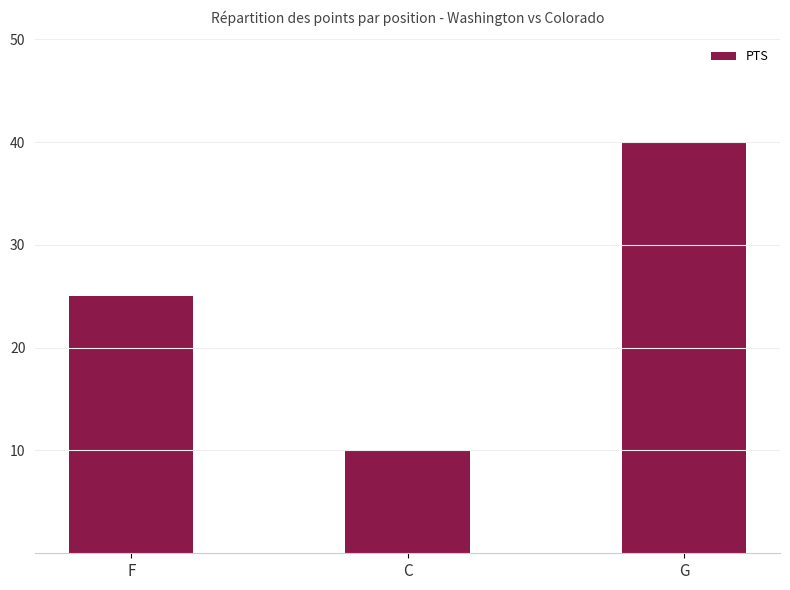

What is the sum of the values at C and F?

35